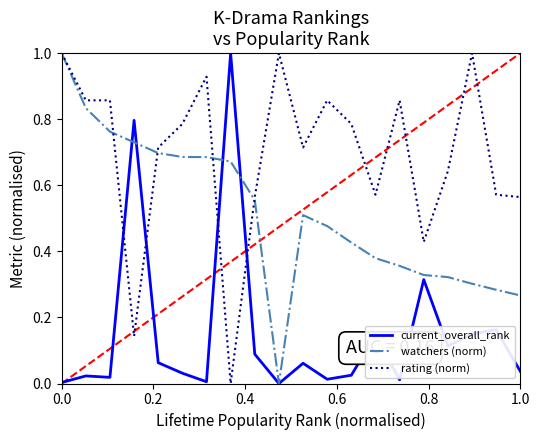

True or false: rating (norm) has a value of 1.0 at 1.0.

False